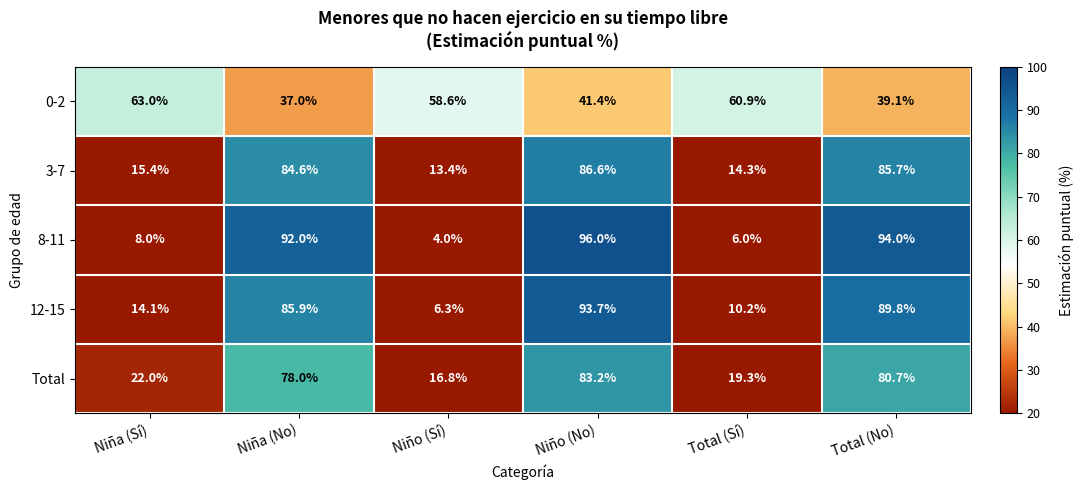

Which series changed the most between Niña (Sí) and Niño (Sí)?

12-15